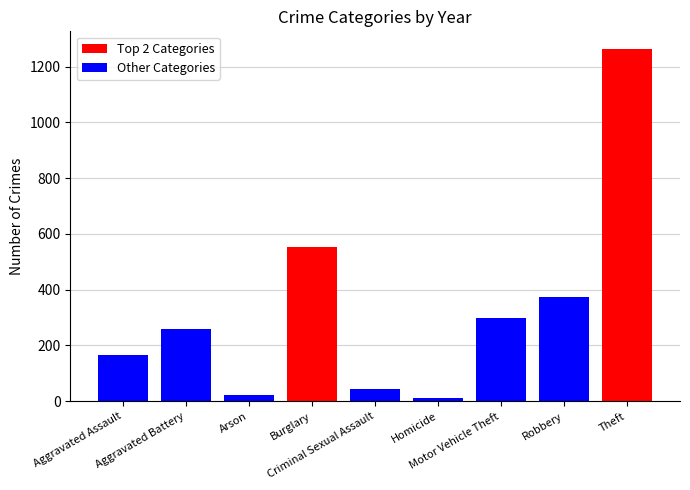

Does the chart contain stacked bars?

No